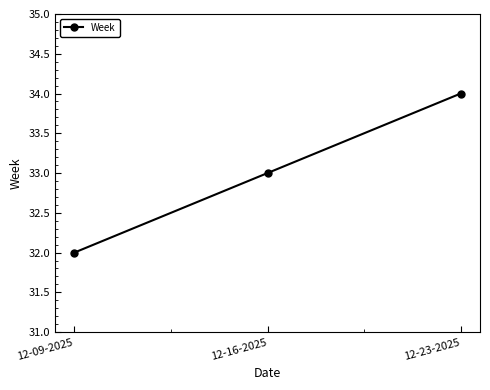

The value at 12-23-2025 is 34. True or false?

True